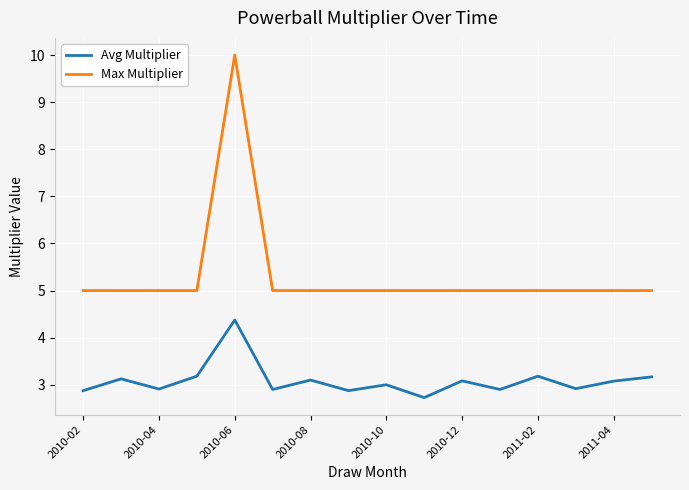

Reading right to left, what are all the values shown in this chart?

Avg Multiplier: 3.2	3.1	2.9	3.2	2.9	3.1	2.7	3.0	2.9	3.1	2.9	4.4	3.2	2.9	3.1	2.9
Max Multiplier: 5.0	5.0	5.0	5.0	5.0	5.0	5.0	5.0	5.0	5.0	5.0	10.0	5.0	5.0	5.0	5.0